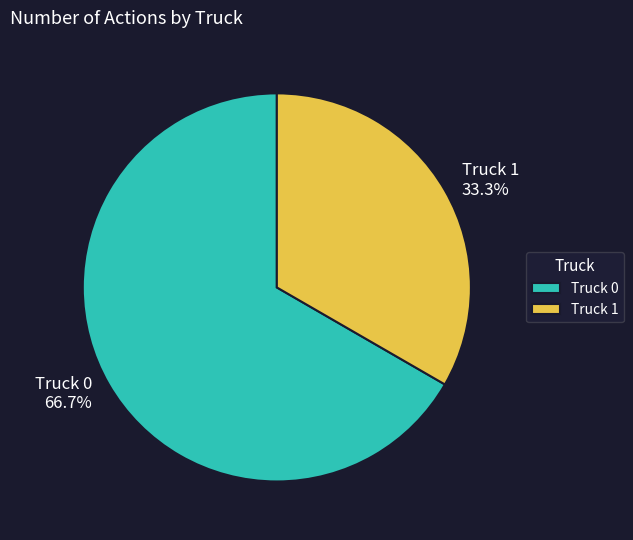

What percentage is the Truck 0 slice, to the nearest percent?

67%